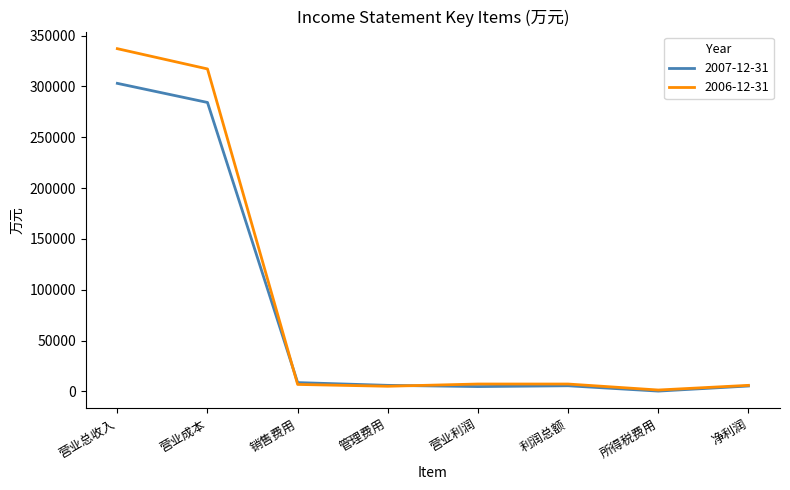

Rank the series by their maximum value, from highest to lowest.

2006-12-31, 2007-12-31